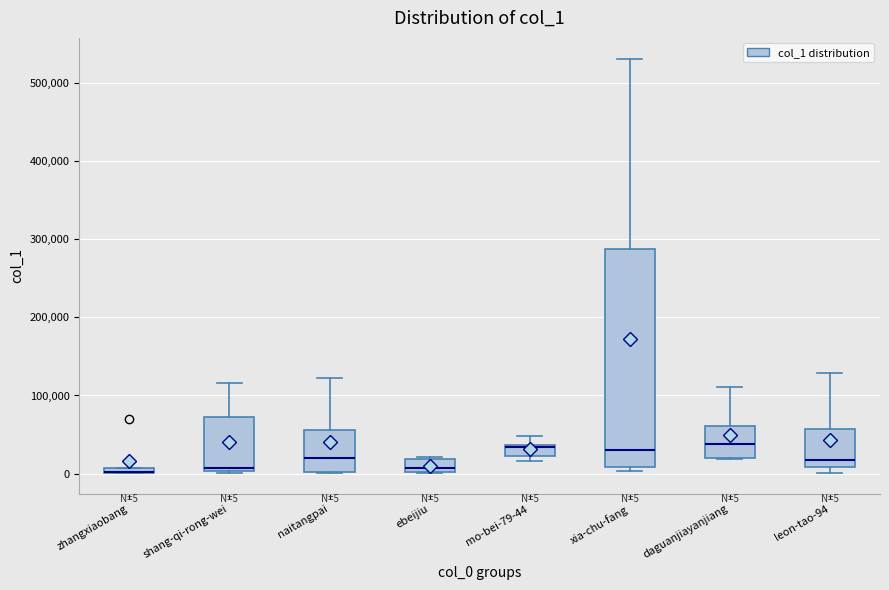

Comparing the boxes themselves (not the whiskers), which one is the tallest?

xia-chu-fang